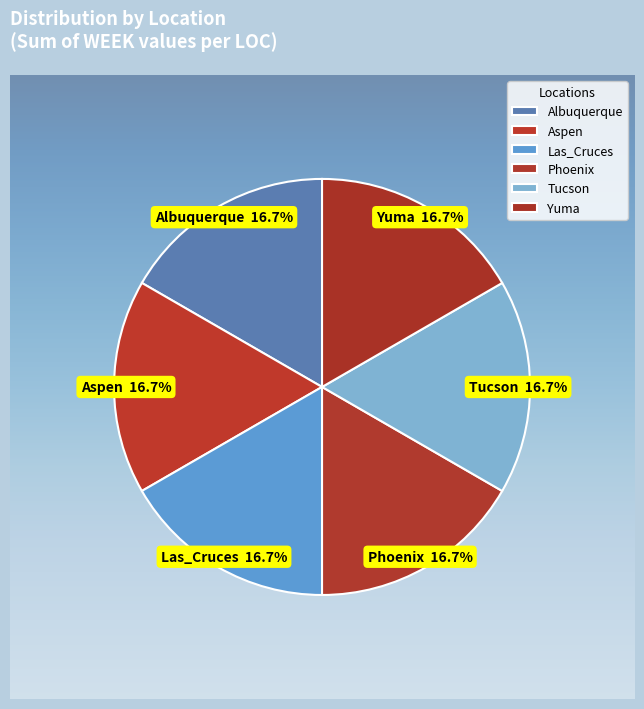

What is the total percentage of Phoenix and Tucson?

33.3%